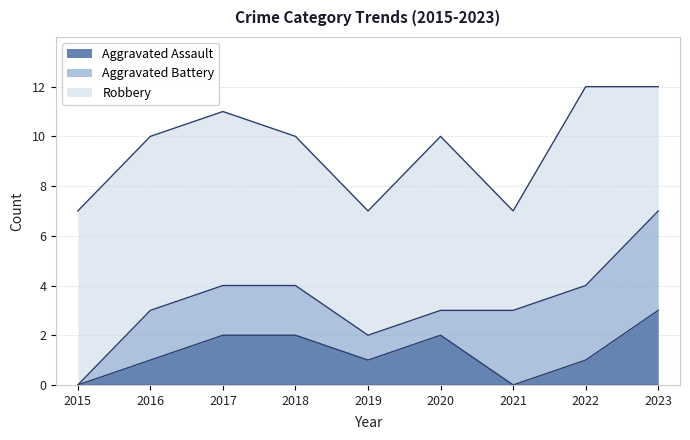

What is the difference between the Aggravated Battery values at 2020 and 2016?

1